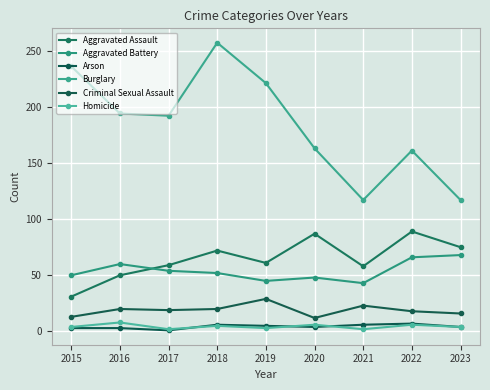

How many data points in Aggravated Battery are less than 52?

4